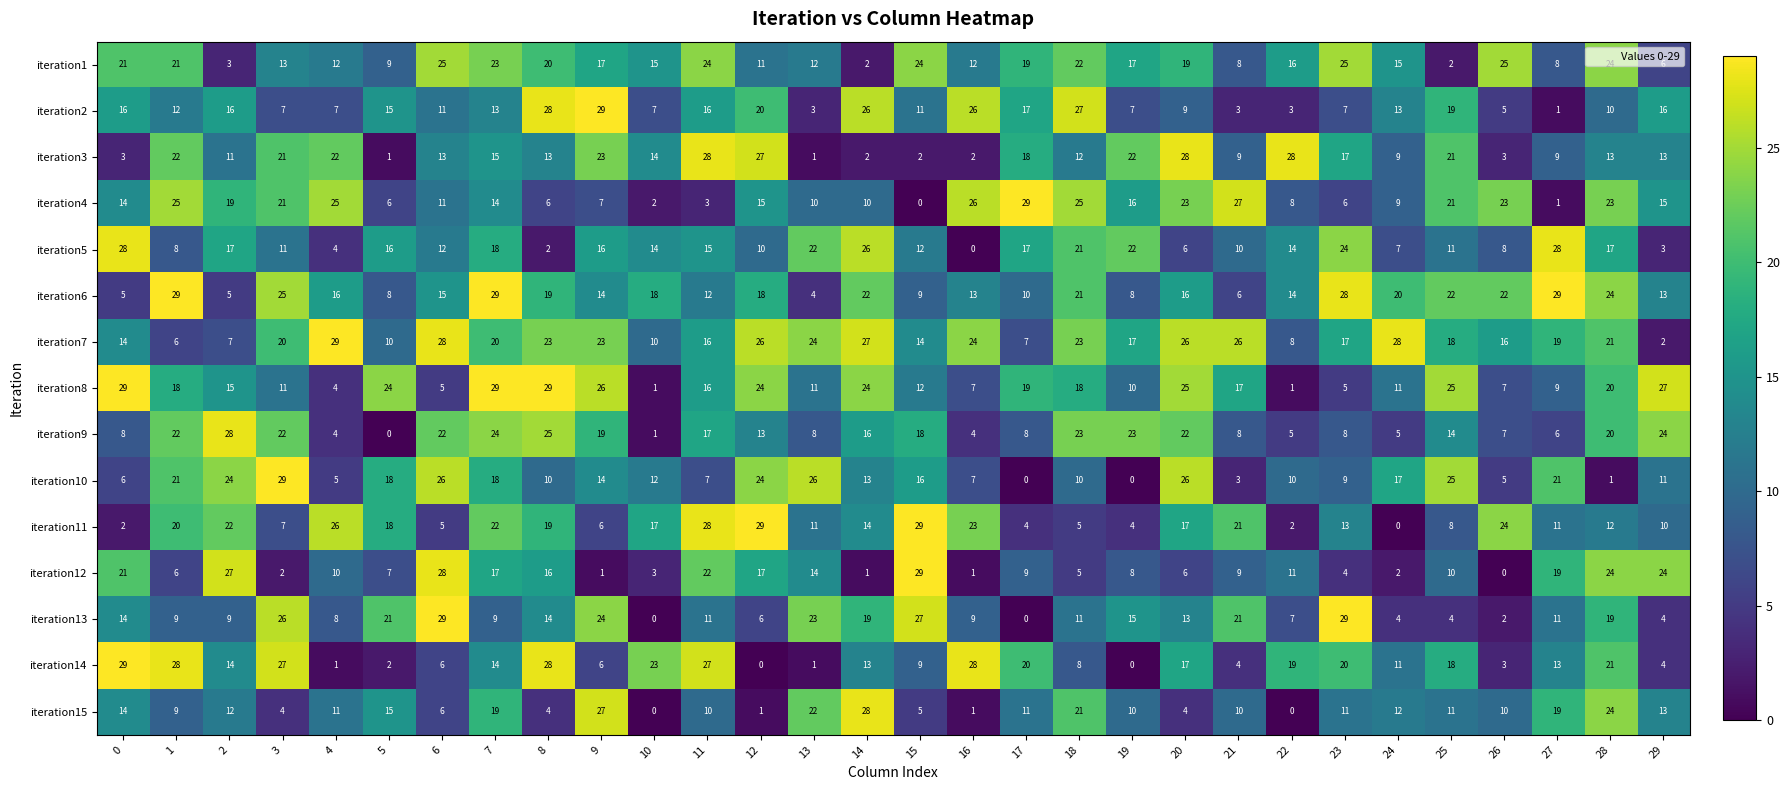

What is the minimum value for iteration6?

4